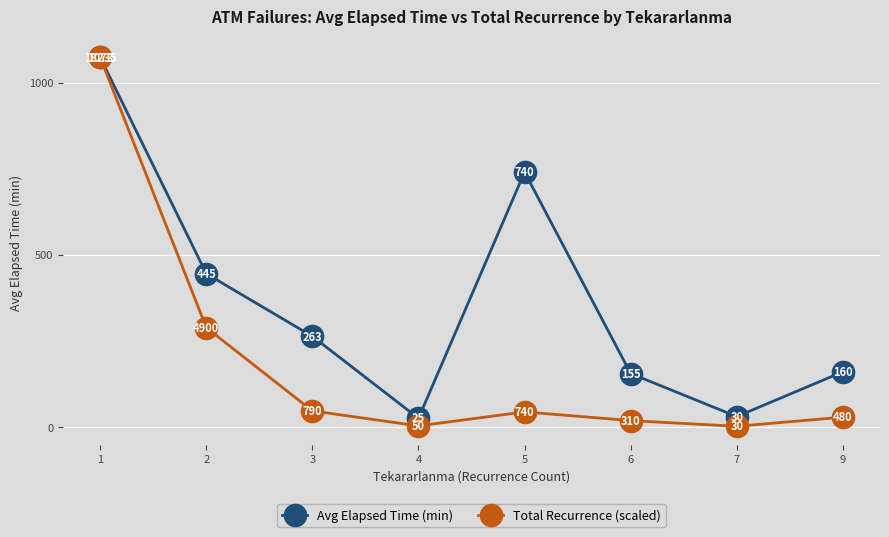

How many interior local valleys does the Total Recurrence (scaled) series have?

2